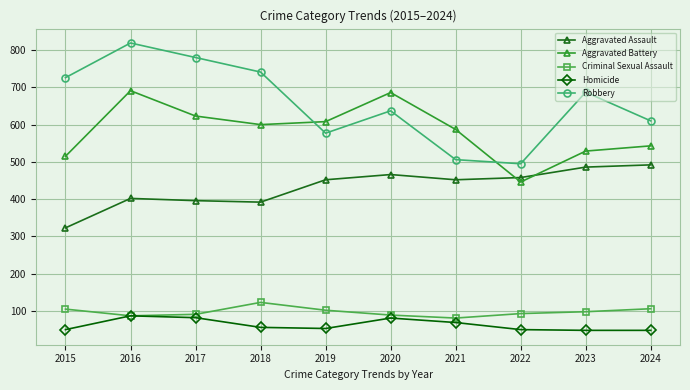

What is the average value of the Criminal Sexual Assault series?

98